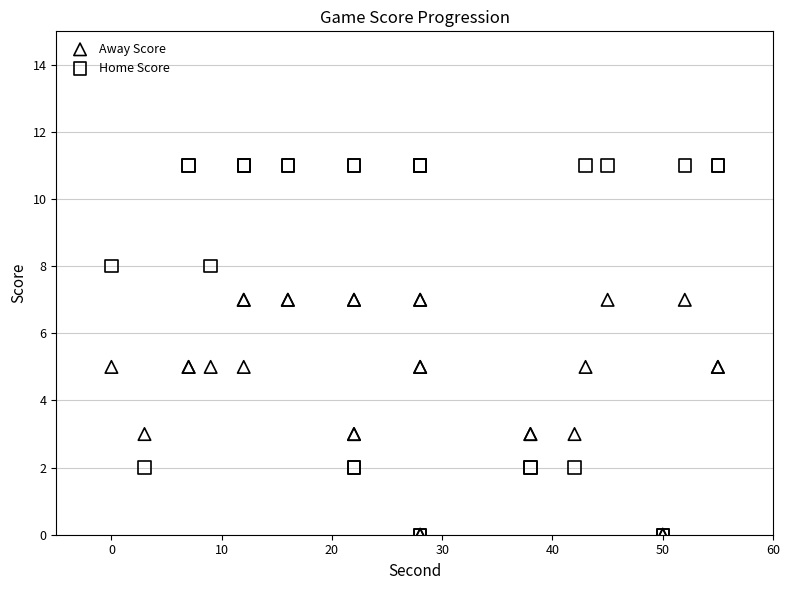

What are all the series names shown in the legend?

Away Score, Home Score